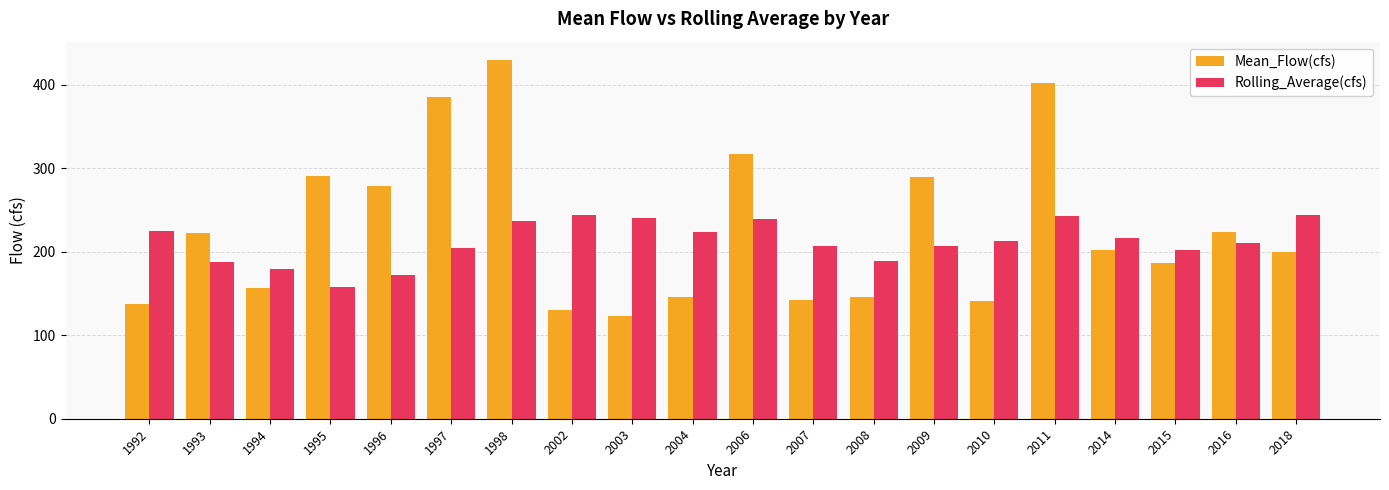

List the series in order of their peak value, lowest first.

Rolling_Average(cfs), Mean_Flow(cfs)